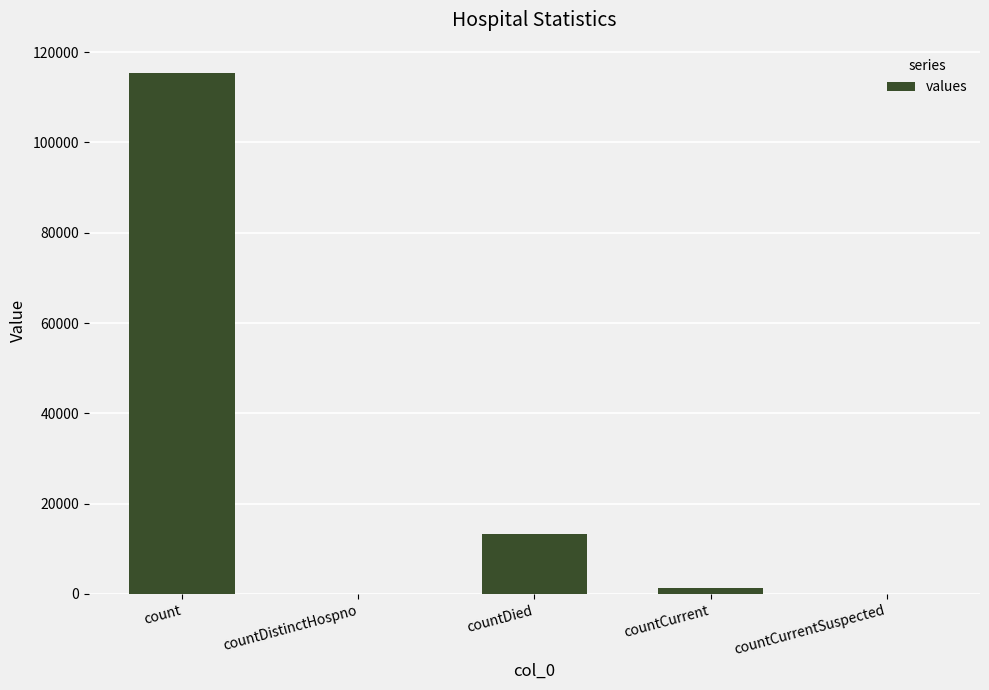

What is the change in value from count to countCurrentSuspected?

-115379